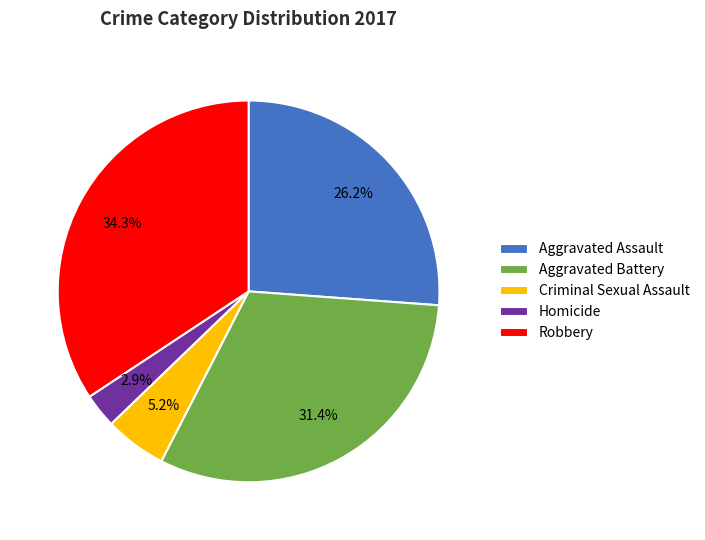

How many segments does this pie chart have?

5